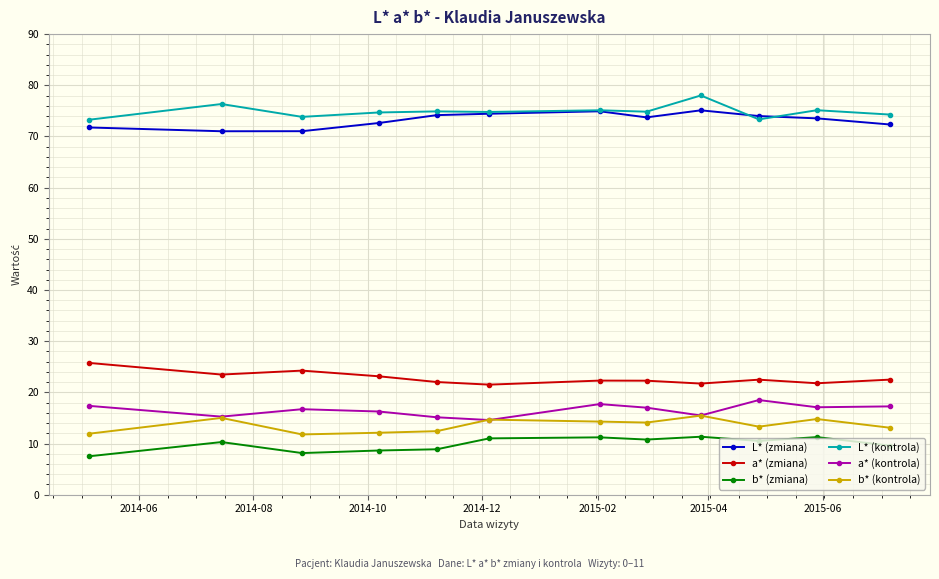

At how many categories does at least one series exceed 51?

12